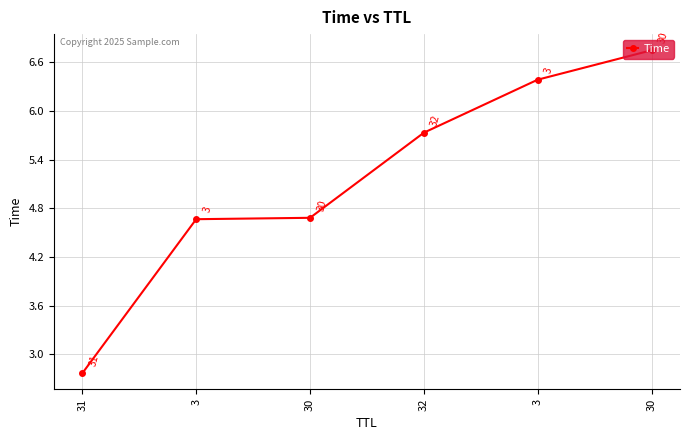

Which label corresponds to the largest value in the chart?

30